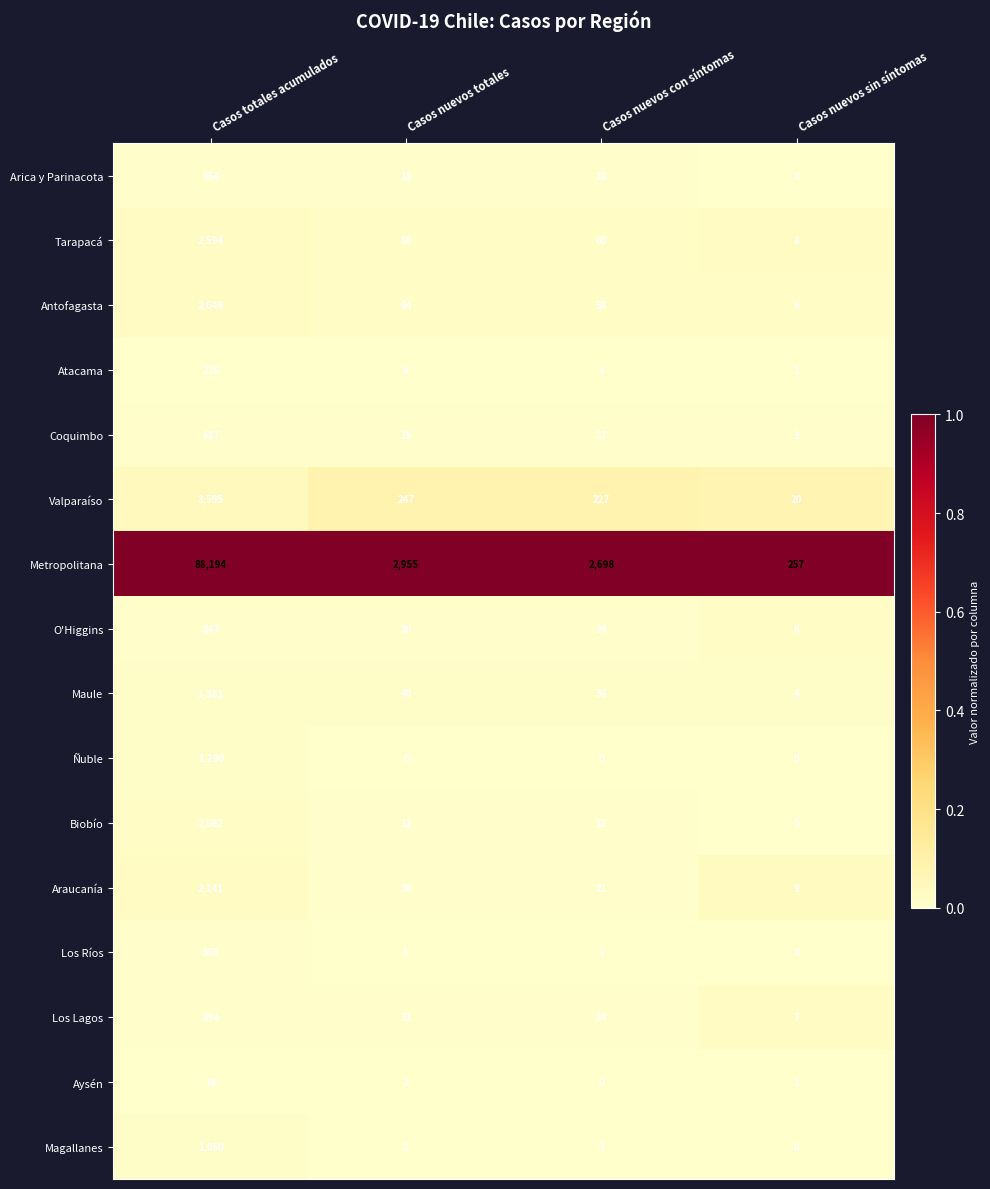

The Maule series shows 40 at Casos nuevos totales. True or false?

True